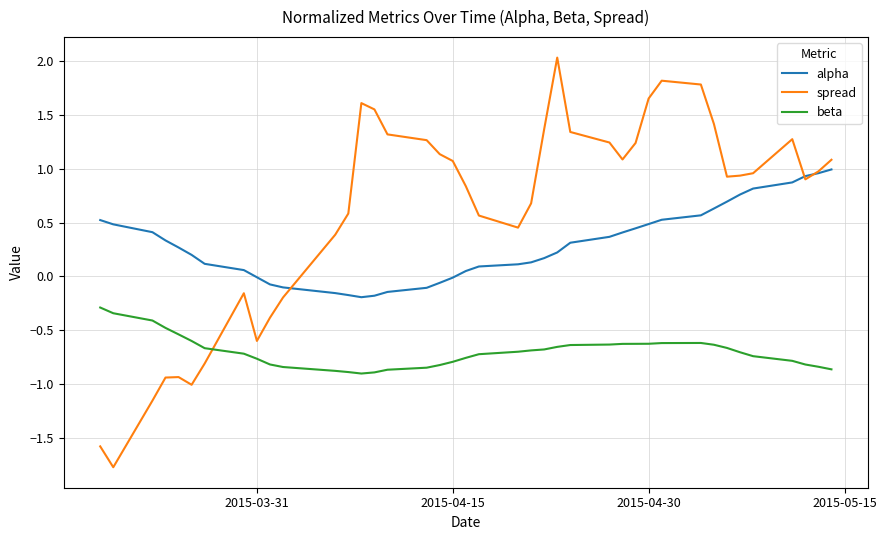

How many lines are shown in the chart?

3